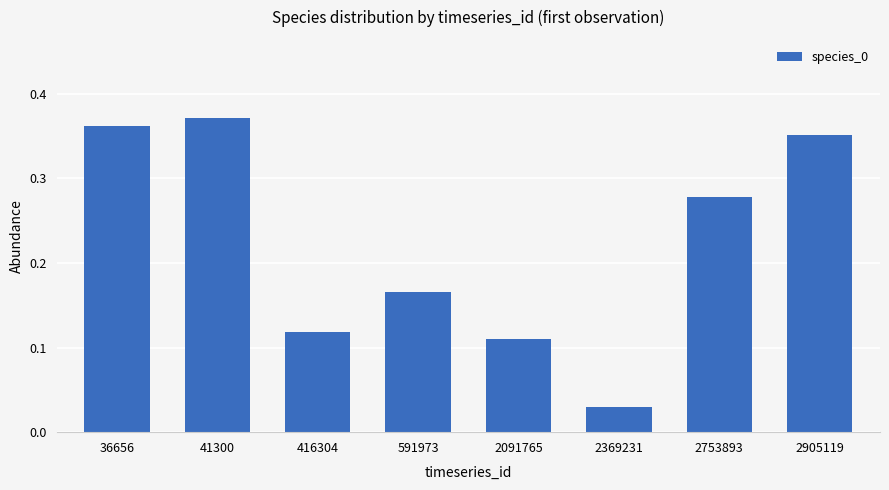

Does the chart contain any negative values?

No